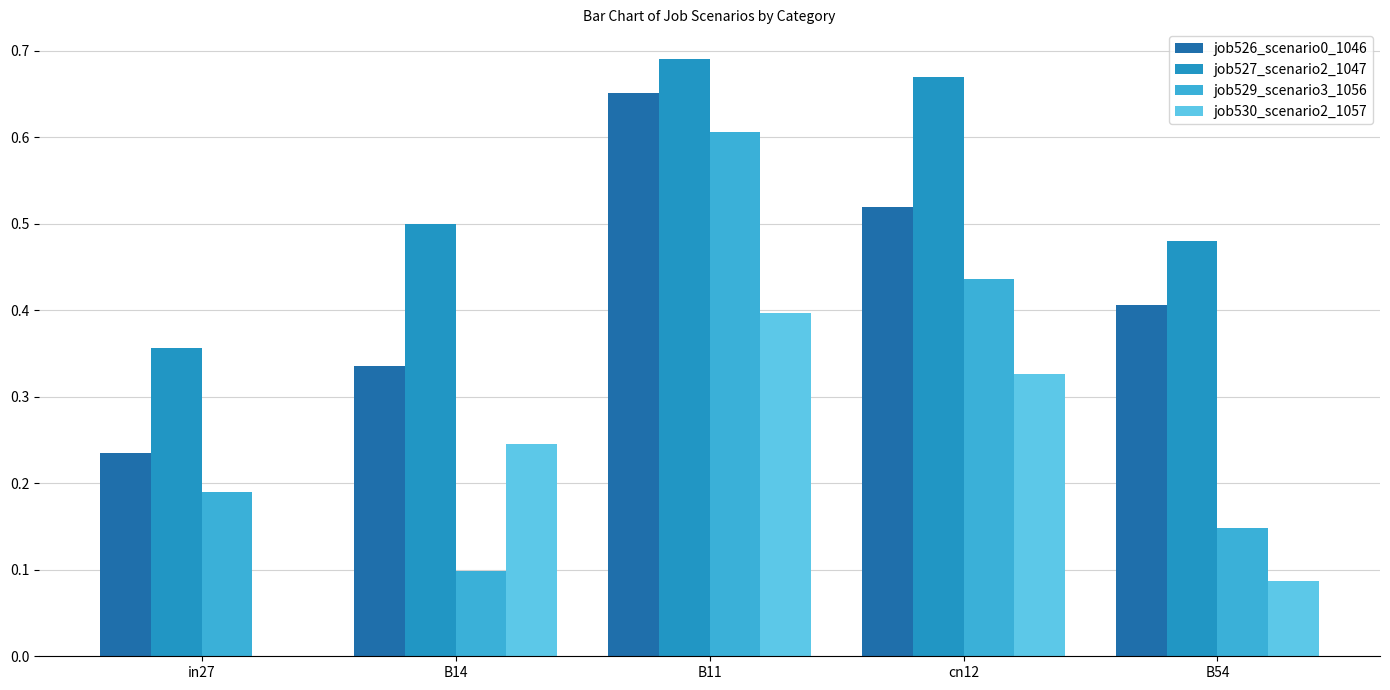

At which category is the sum across all series the highest?

B11